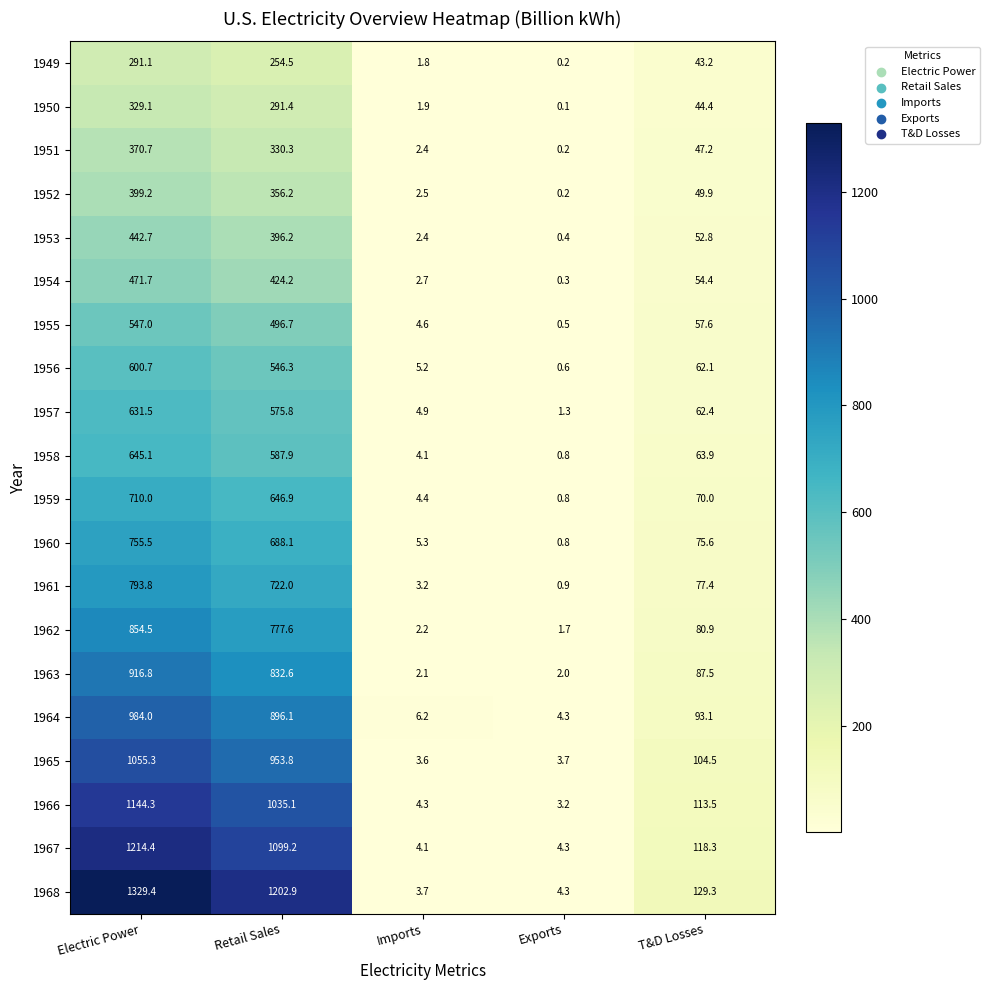

List the series in order of their peak value, highest first.

1968, 1967, 1966, 1965, 1964, 1963, 1962, 1961, 1960, 1959, 1958, 1957, 1956, 1955, 1954, 1953, 1952, 1951, 1950, 1949